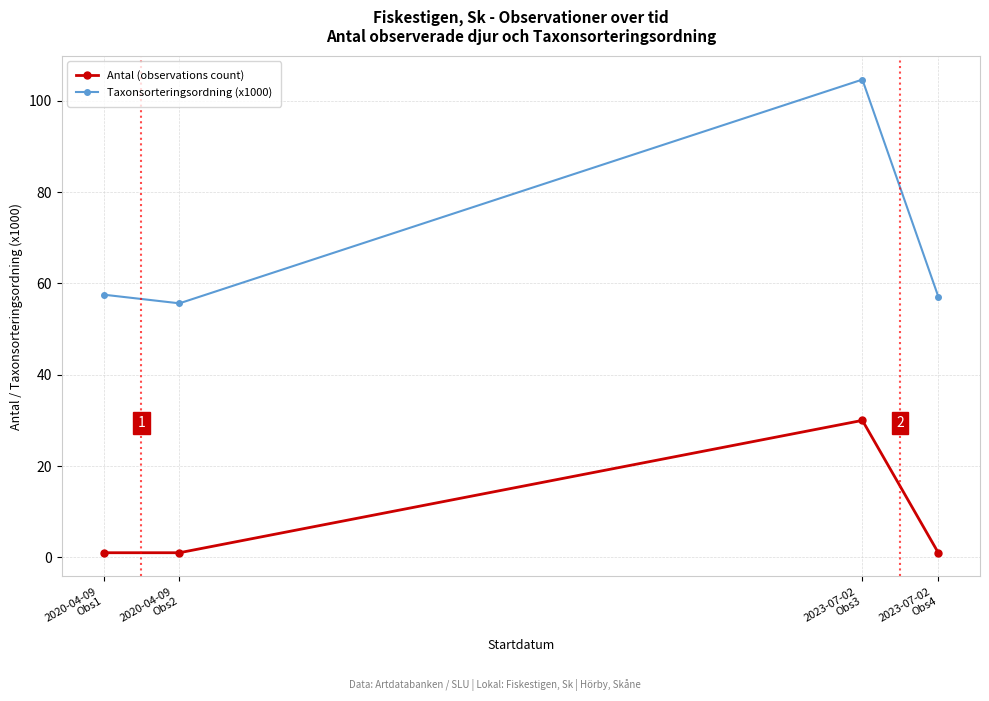

True or false: Antal (observations count) has a value of 1.0 at 2020-04-09
Obs1.

True